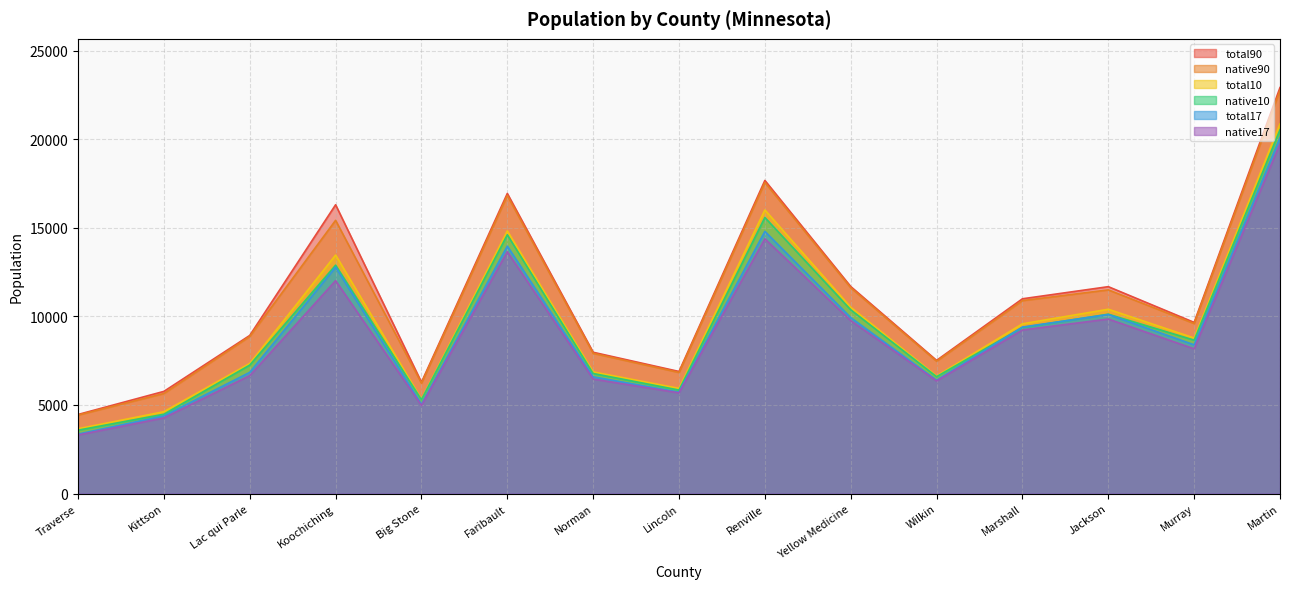

Rank the series by their maximum value, from lowest to highest.

native17, total17, native10, total10, native90, total90